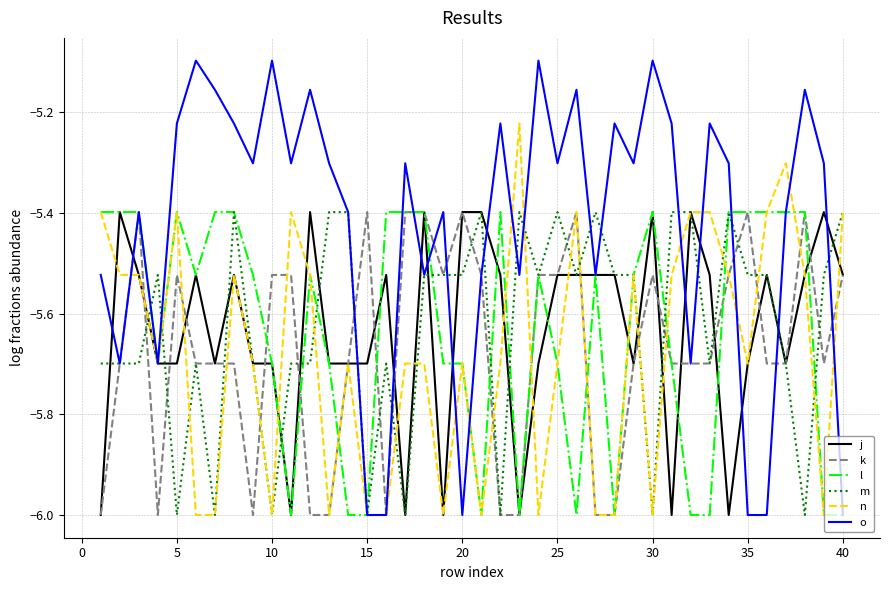

What is the minimum value for o?

-6.0